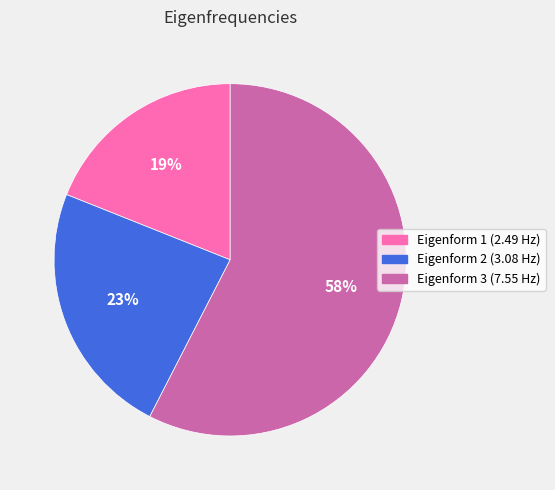

How many slices are in this pie chart?

3